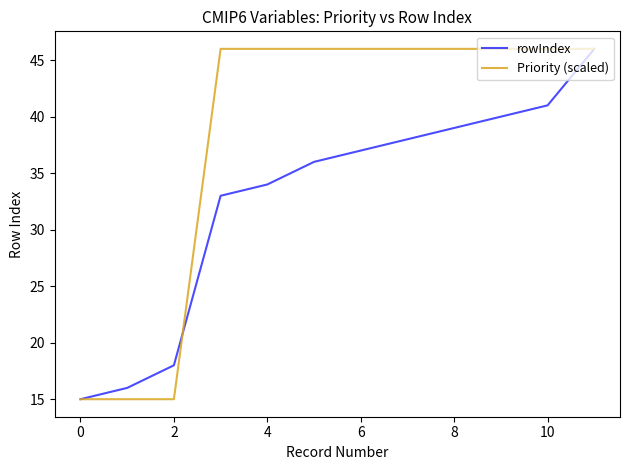

At how many categories does at least one series exceed 41?

9